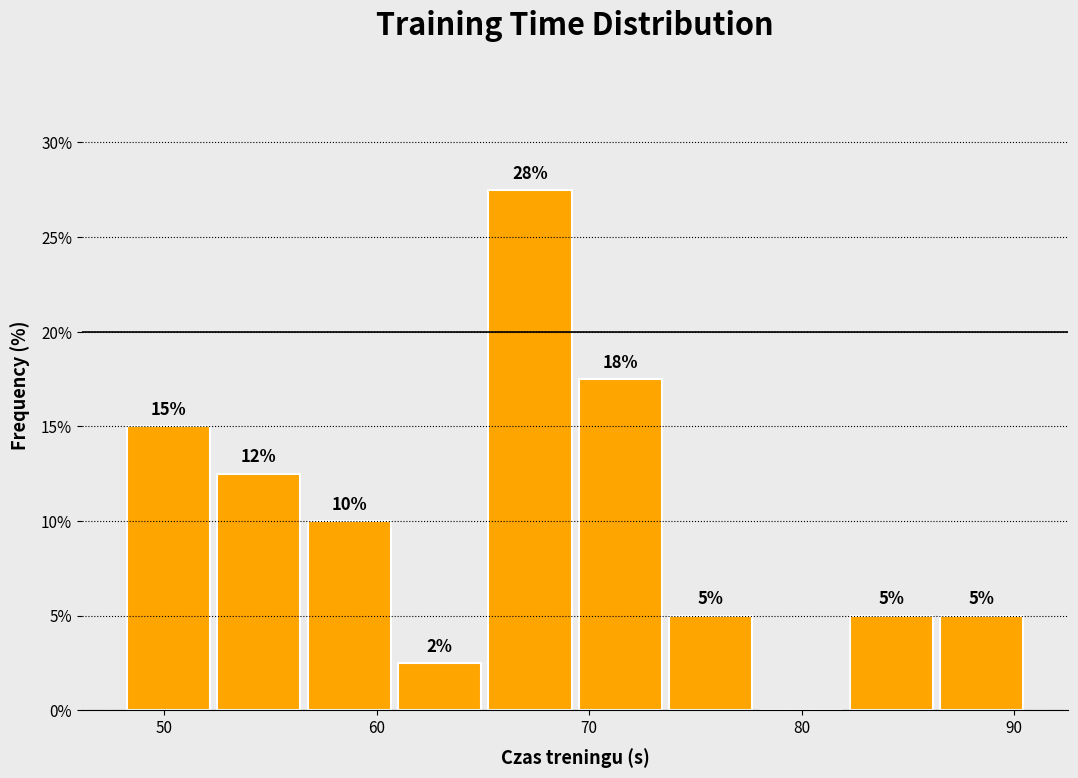

Which range on the x-axis has the tallest bar?

65 to 69